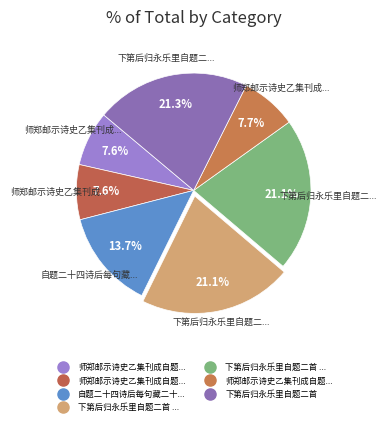

How many segments does this pie chart have?

7